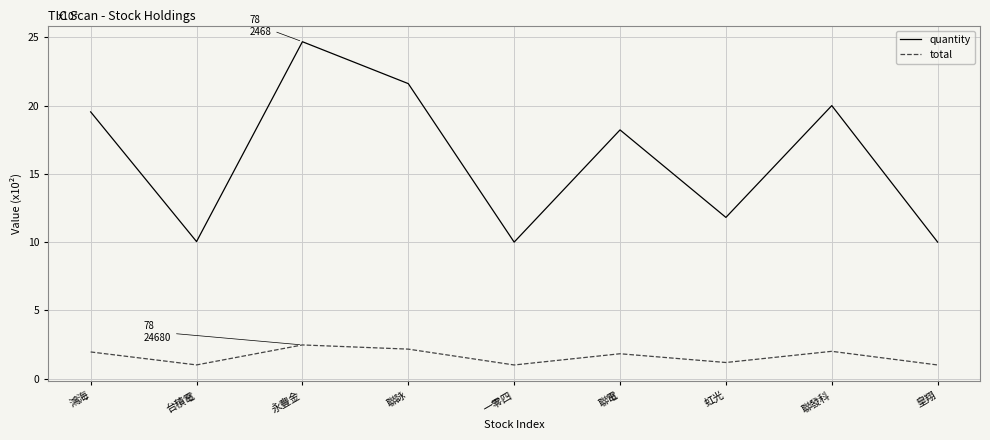

How many interior local valleys does the quantity series have?

3